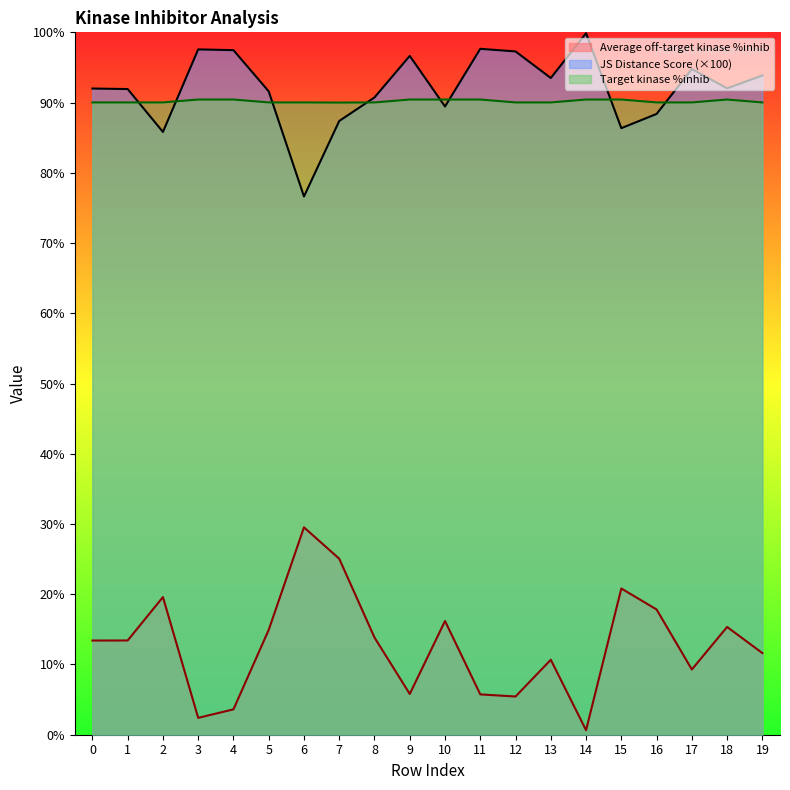

What is the value of the Target kinase %inhib point at the 20th from the left?

90.0